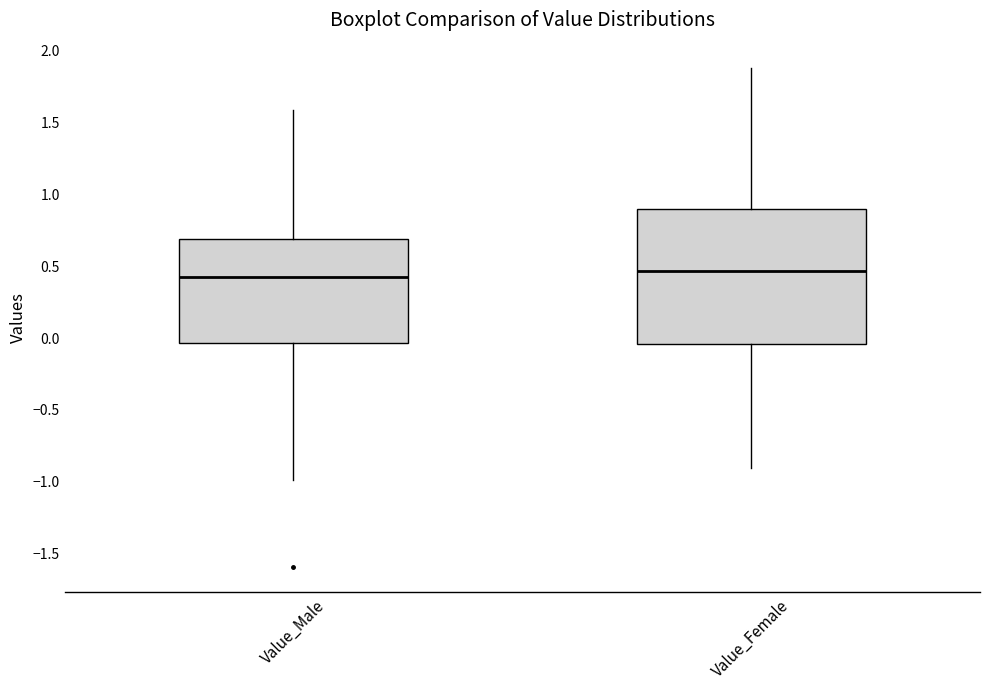

Reading left to right, transcribe this box plot: for each box, give where its median line is, the range the box spans, and where its two whiskers end, as read against the y-axis. The values are not printed on the chart, so give them approximately, as read against the axis.

Value_Male: median 0.40, box -0.05 to 0.70, whiskers -1.00 to 1.60
Value_Female: median 0.45, box -0.05 to 0.90, whiskers -0.90 to 1.90